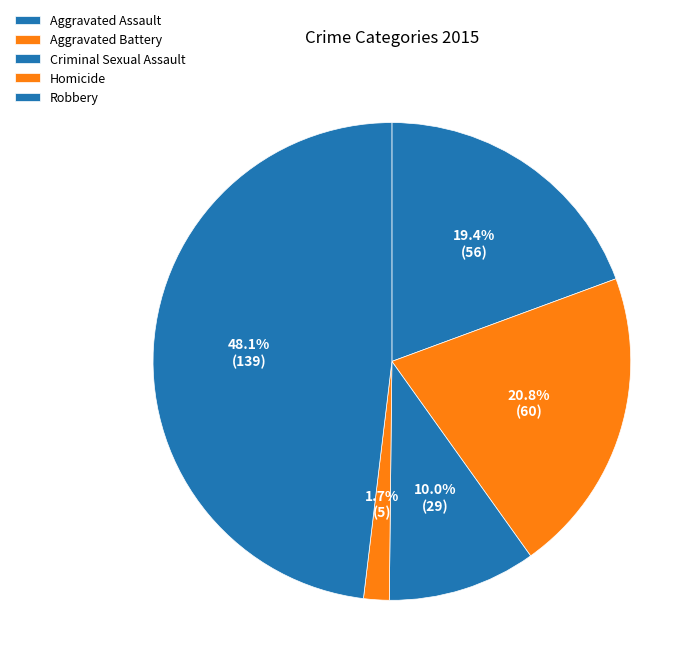

Which category has the biggest portion of the pie?

Robbery